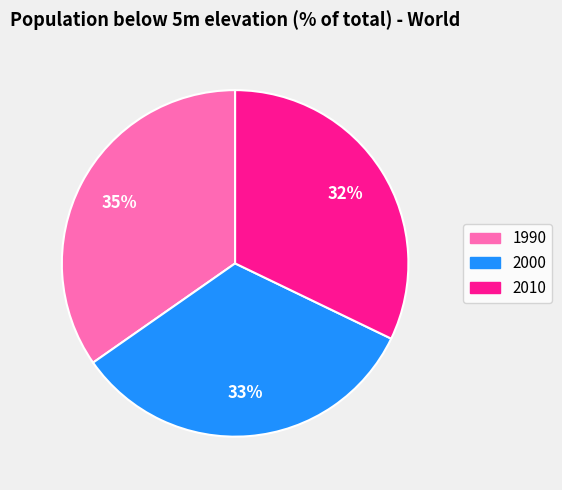

Between 2000 and 1990, which is larger?

1990